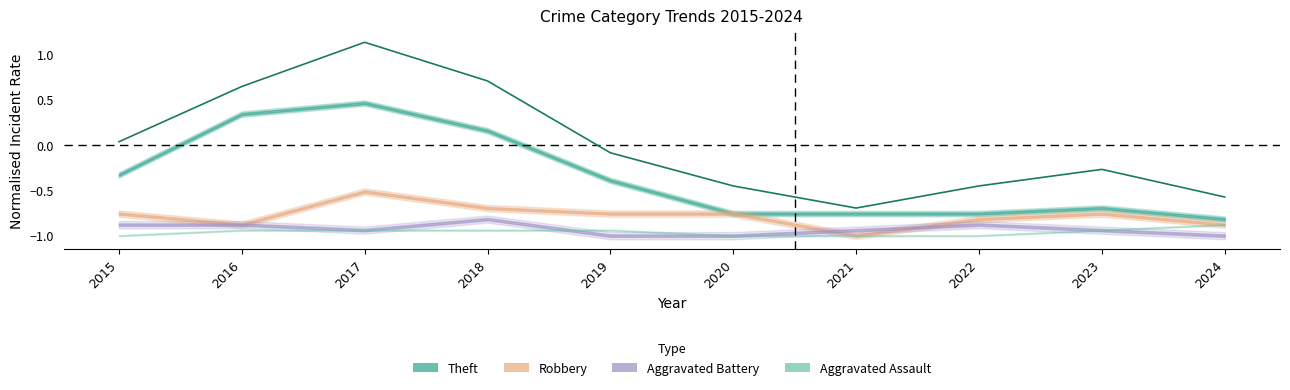

How many positive values are there?

4